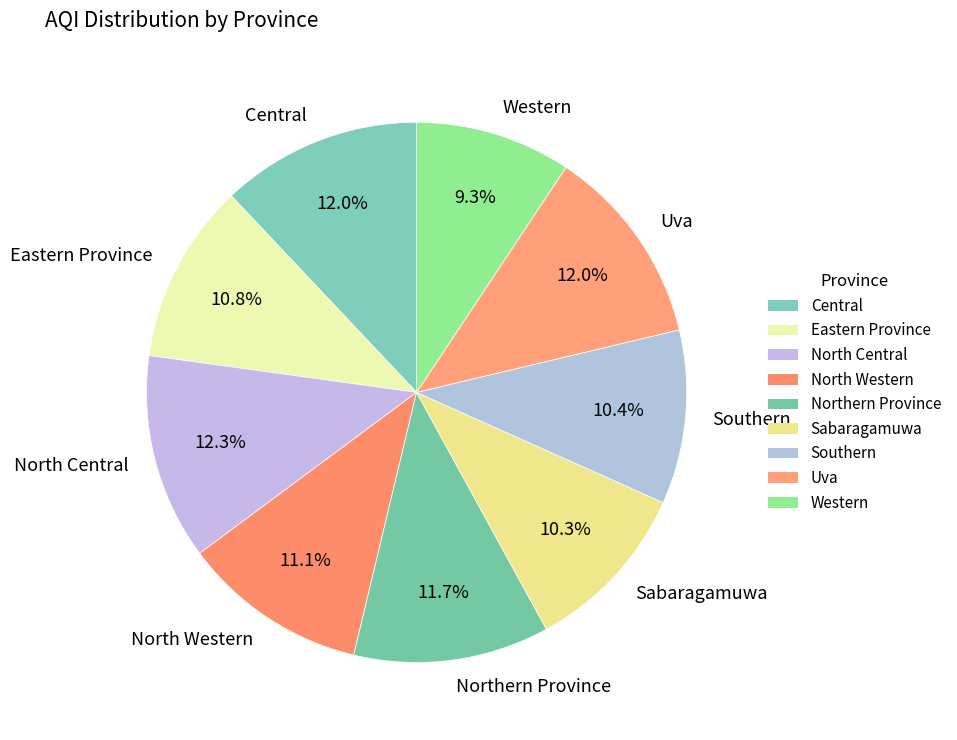

Is there a majority slice in this chart?

No